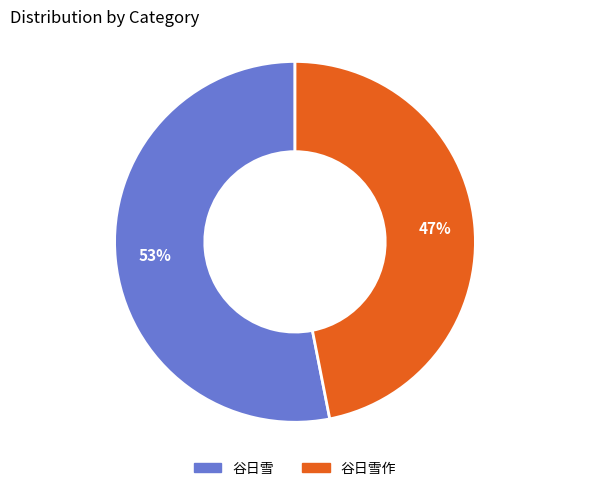

Does 谷日雪 account for over 50% of the chart?

Yes